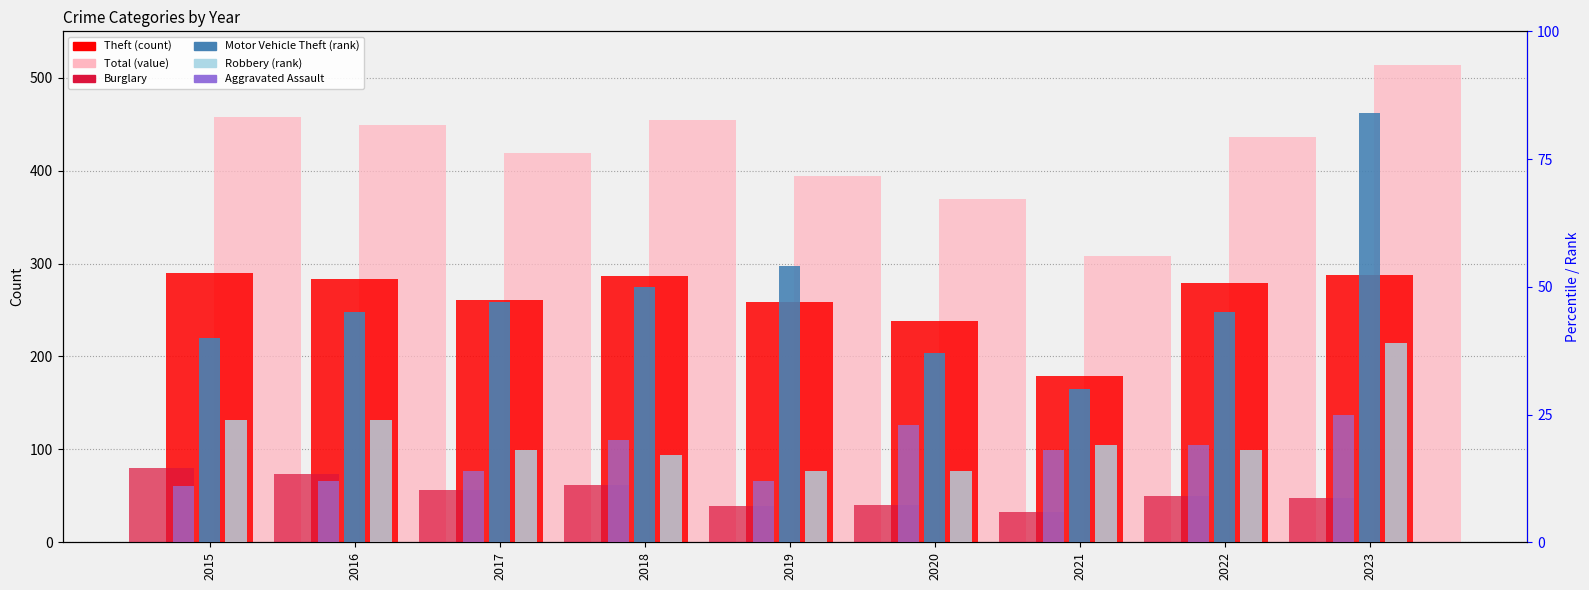

At how many categories does at least one series exceed 394?

6